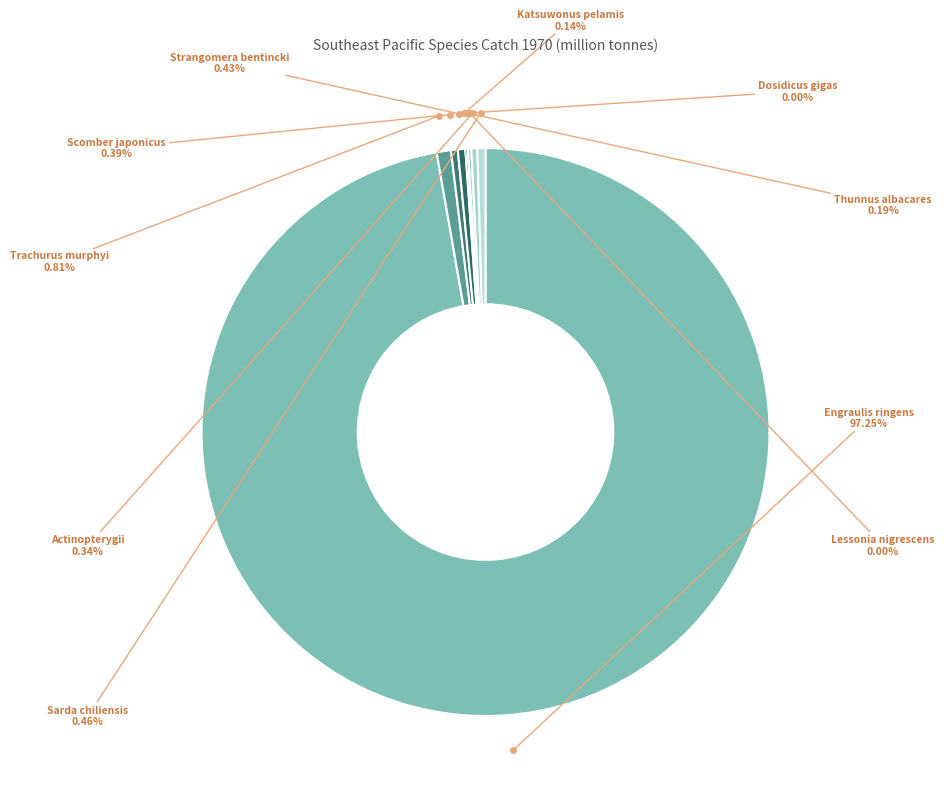

To the nearest percent, what percentage of the pie is Trachurus murphyi?

1%